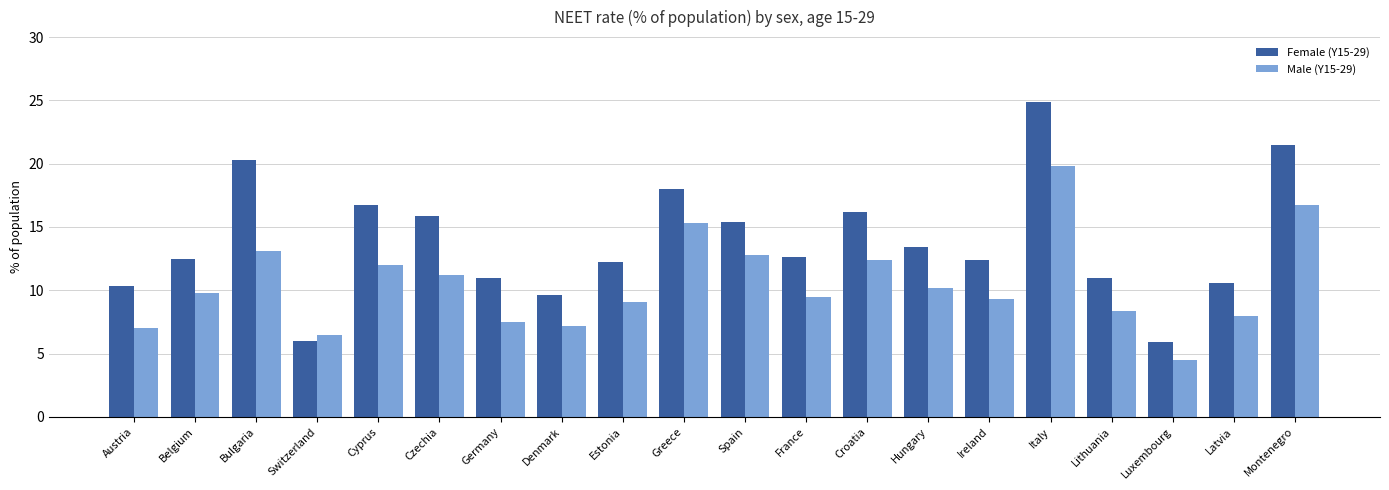

Which series has the largest total across all categories?

Female (Y15-29)